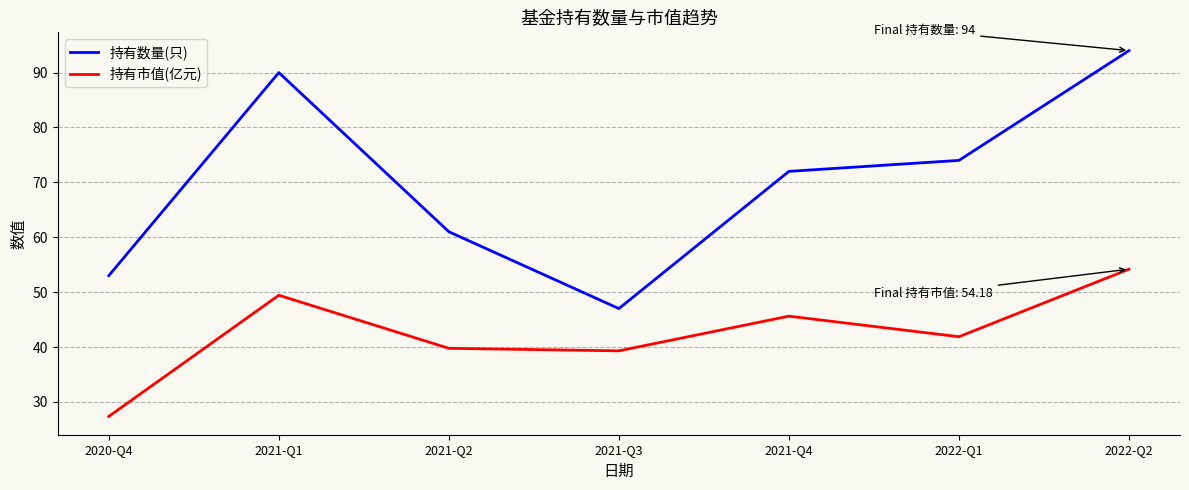

What is the difference between the highest and lowest values at 2021-Q3?

7.7